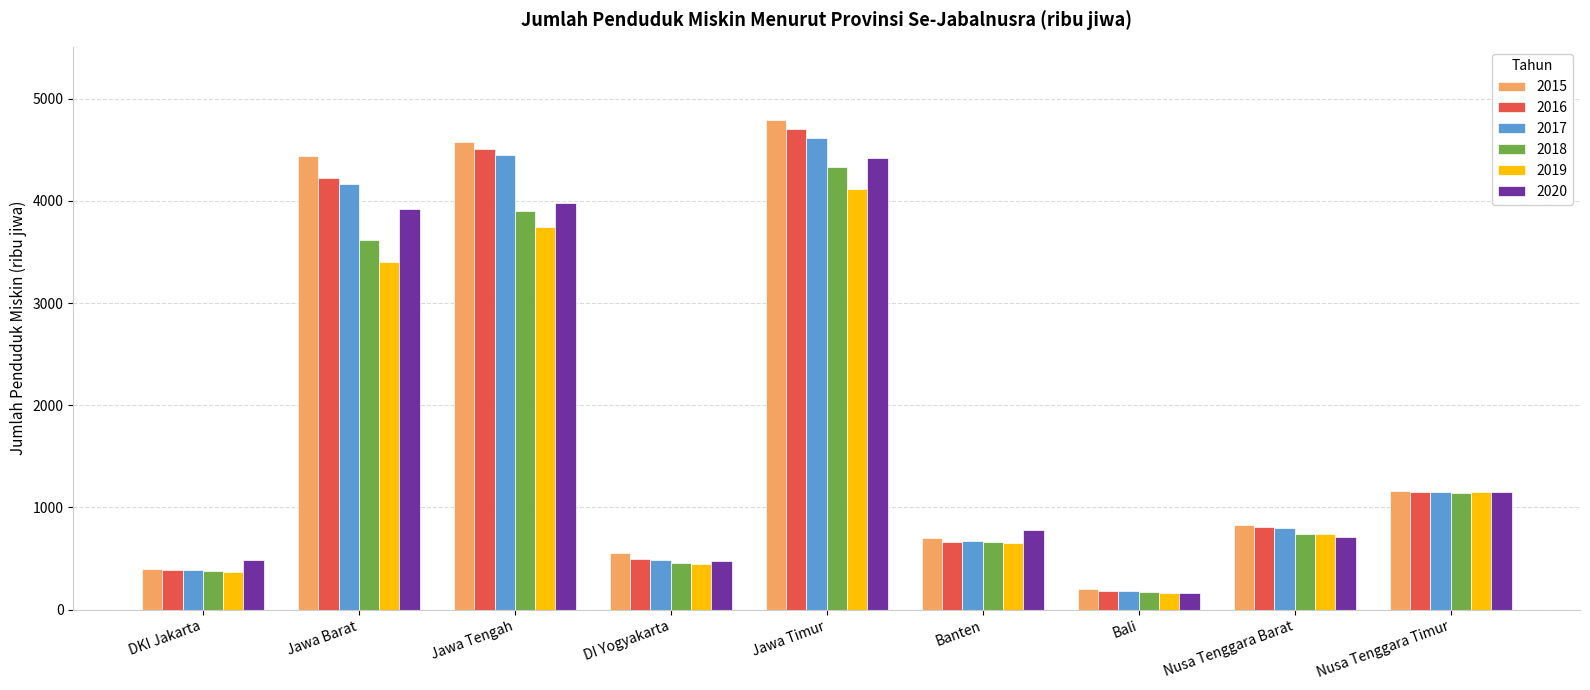

What is the difference between the maximum and minimum values in the 2016 series?

4525.1